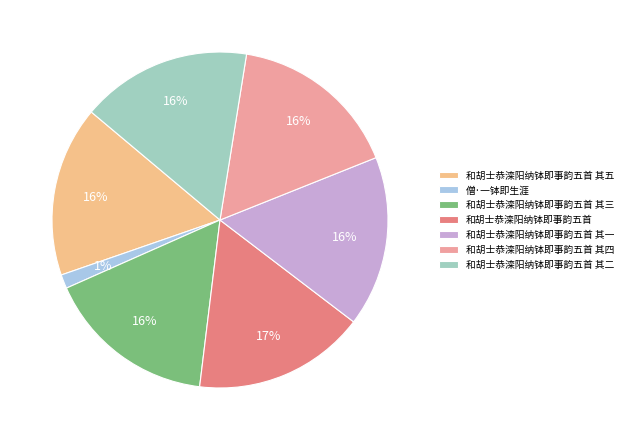

What portion of the pie excludes 和胡士恭滦阳纳钵即事韵五首 其五?

83.6%